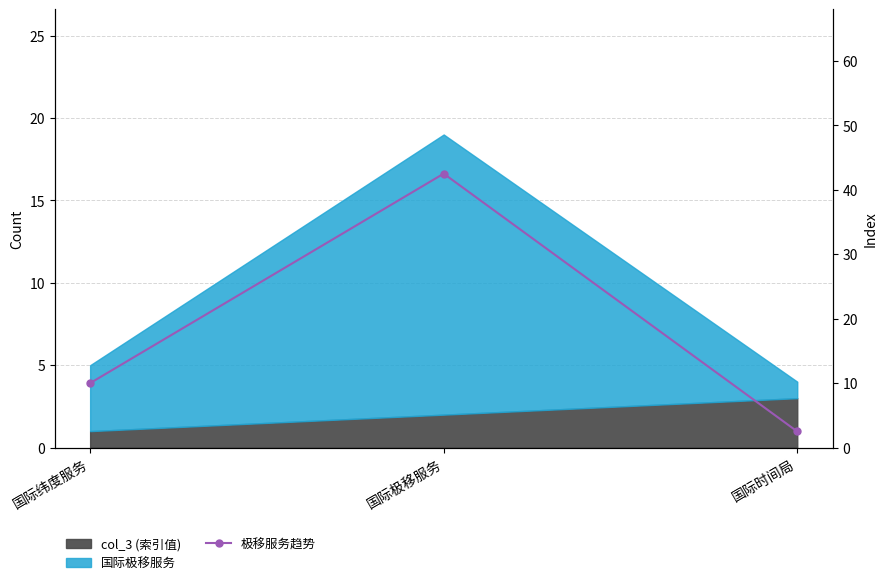

How many lines are shown in the chart?

1